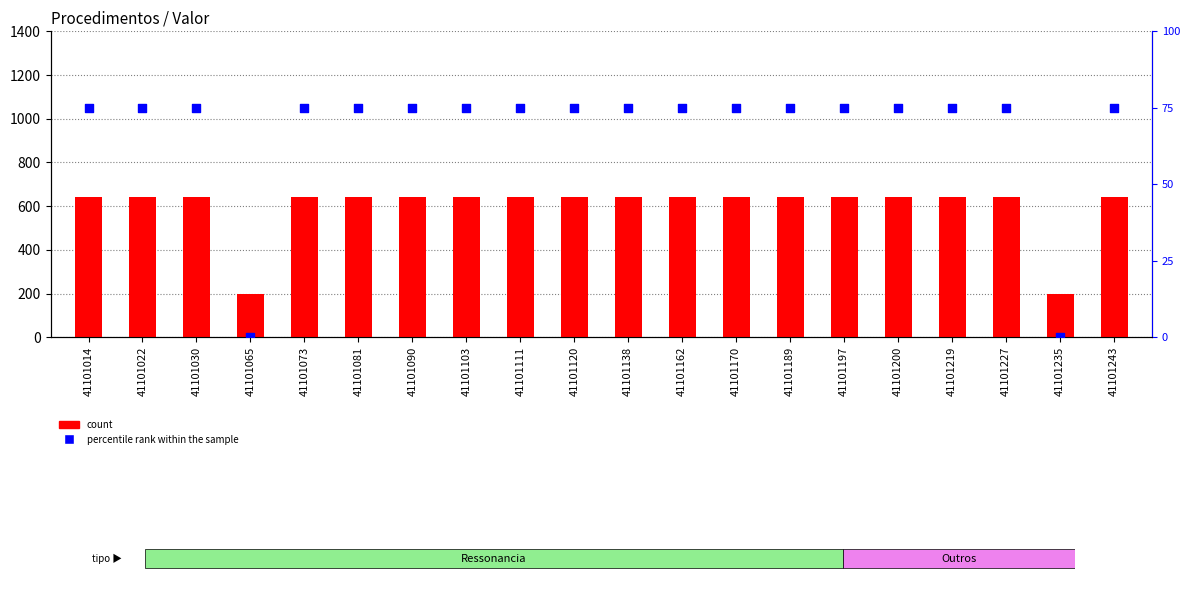

At which category is the sum across all series the highest?

41101014